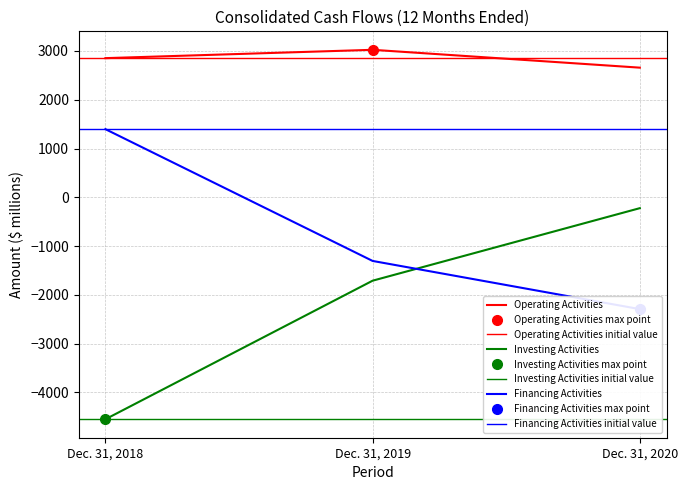

List the series in order of their peak value, lowest first.

Investing Activities, Financing Activities, Operating Activities